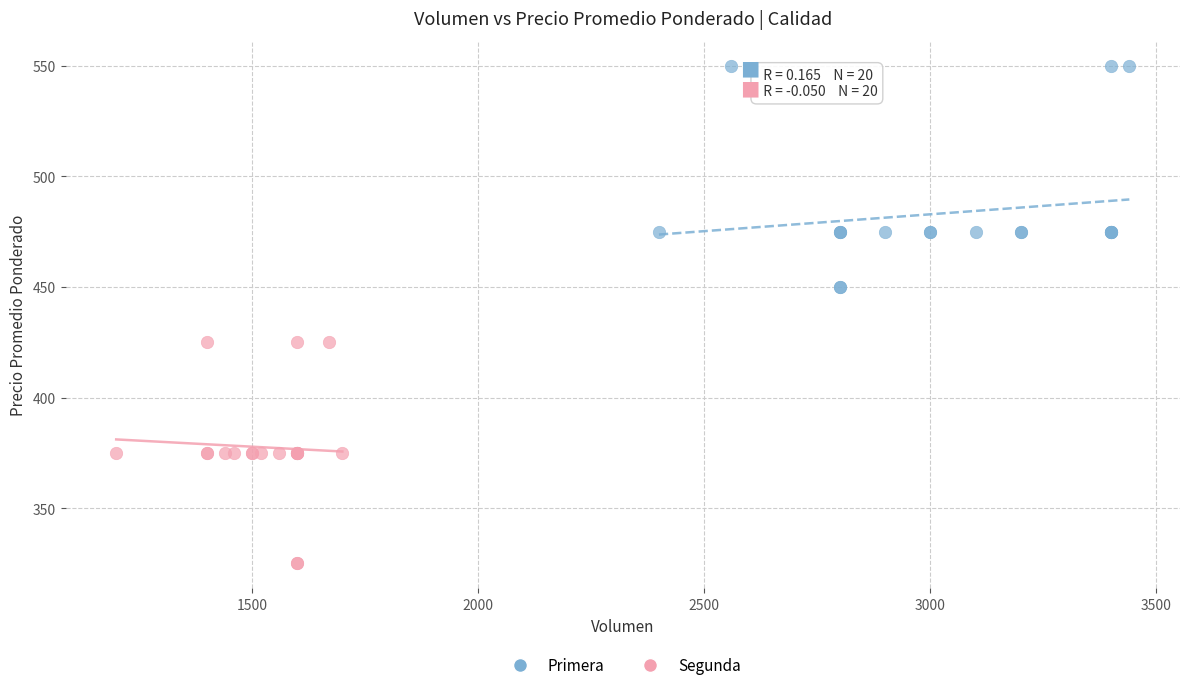

Which series reaches the maximum Y coordinate?

Primera